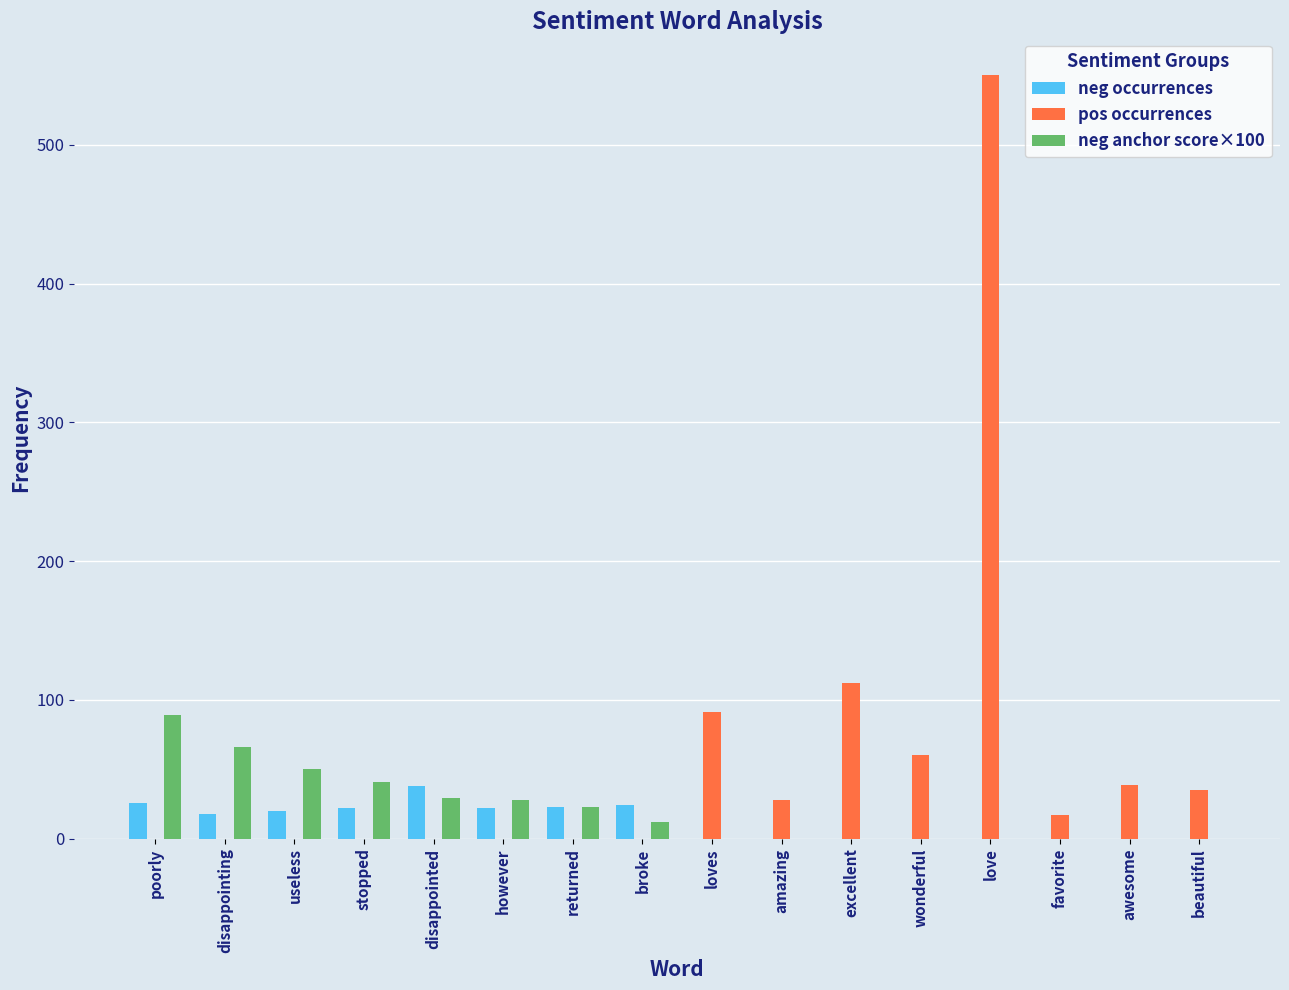

What is the maximum value for neg anchor score×100?

89